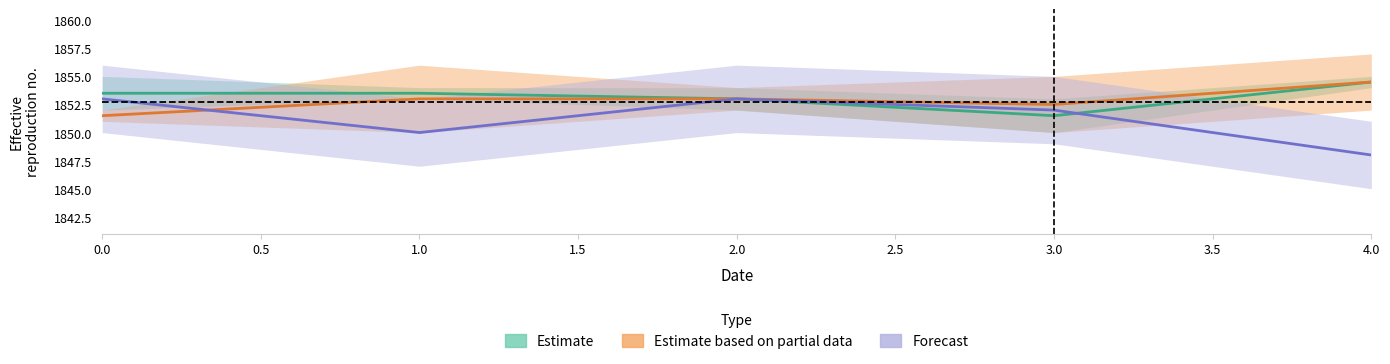

What is the lowest value of the Estimate series?

1851.5